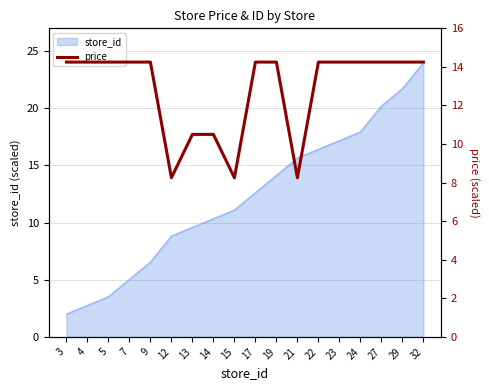

Reading left to right, extract all data points from this chart.

3=14.3	4=14.3	5=14.3	7=14.3	9=14.3	12=8.2	13=10.5	14=10.5	15=8.2	17=14.3	19=14.3	21=8.2	22=14.3	23=14.3	24=14.3	27=14.3	29=14.3	32=14.3